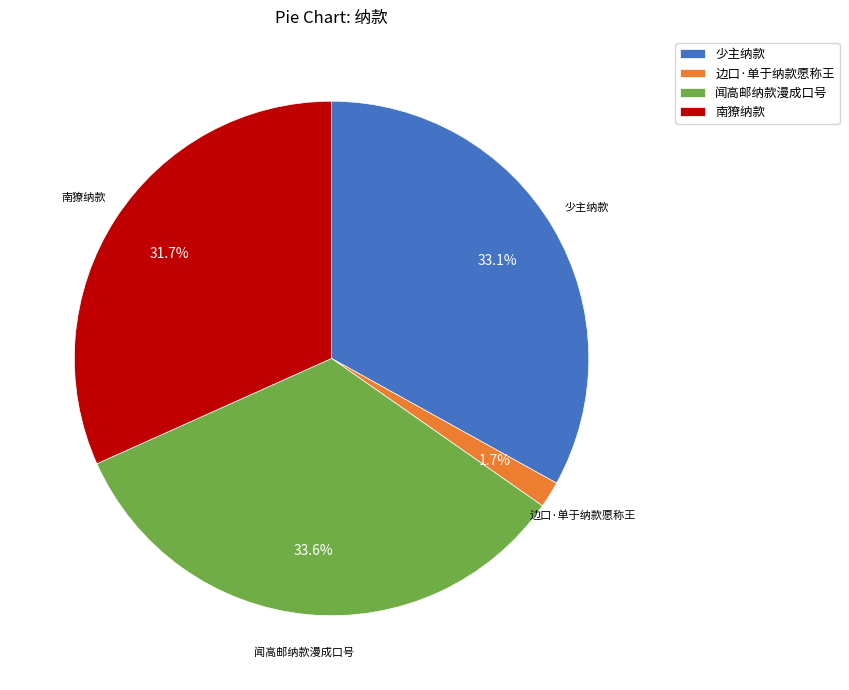

To the nearest percent, what portion does 闻高邮纳款漫成口号 represent?

34%